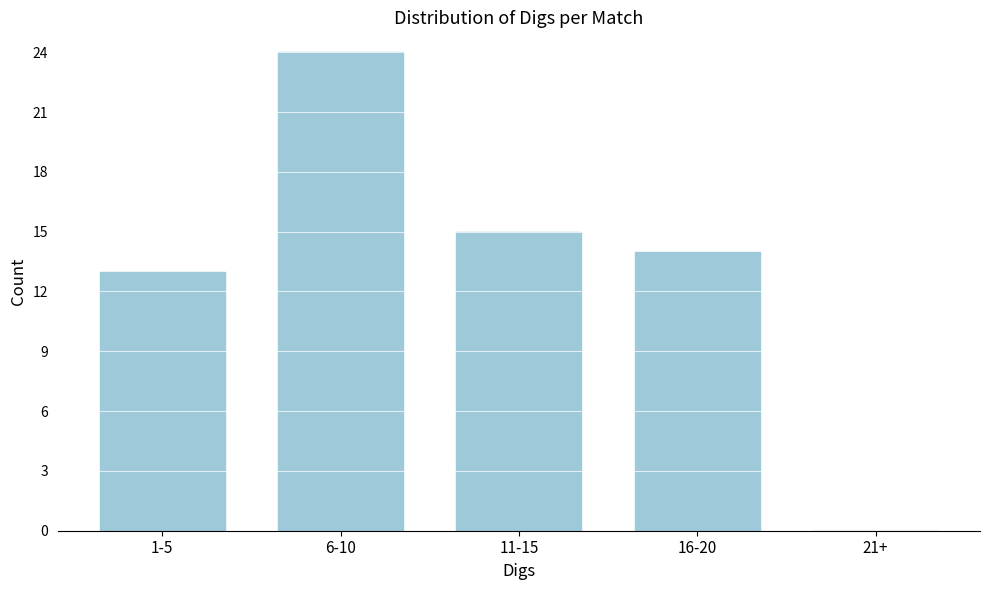

Reading left to right, list all the values displayed in this chart.

1-5=13	6-10=24	11-15=15	16-20=14	21+=0